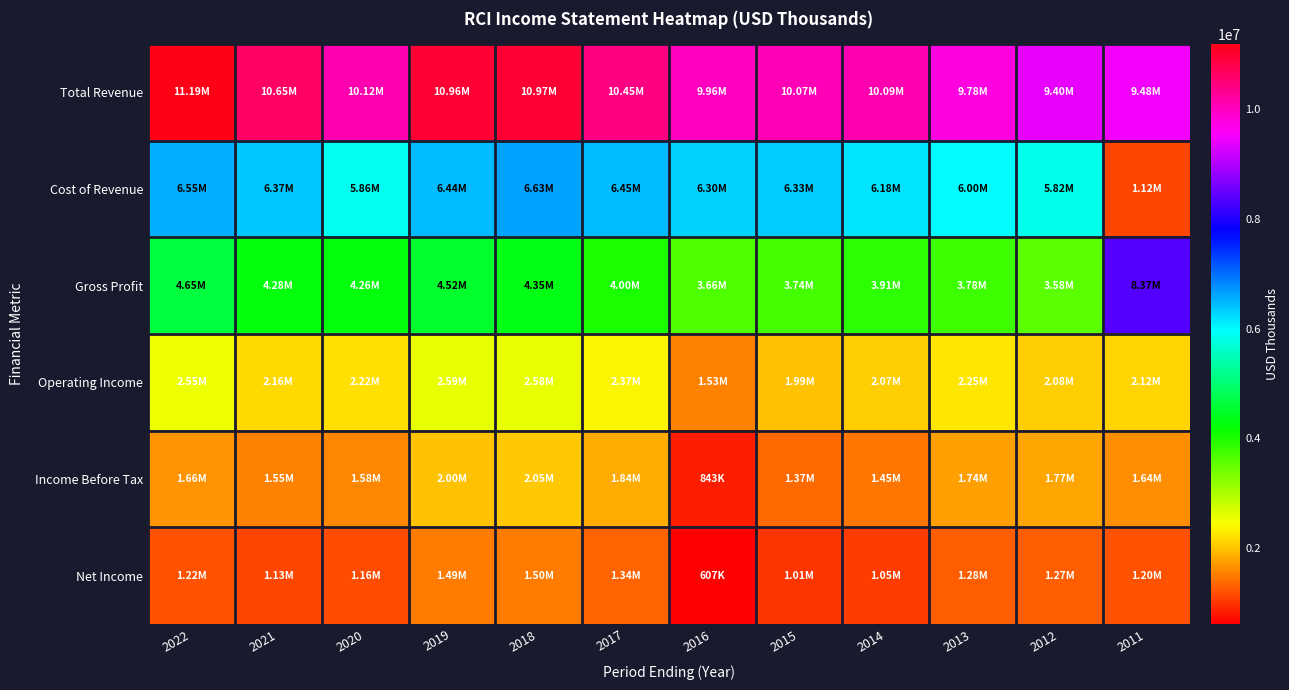

Which series has the largest total across all categories?

Total Revenue